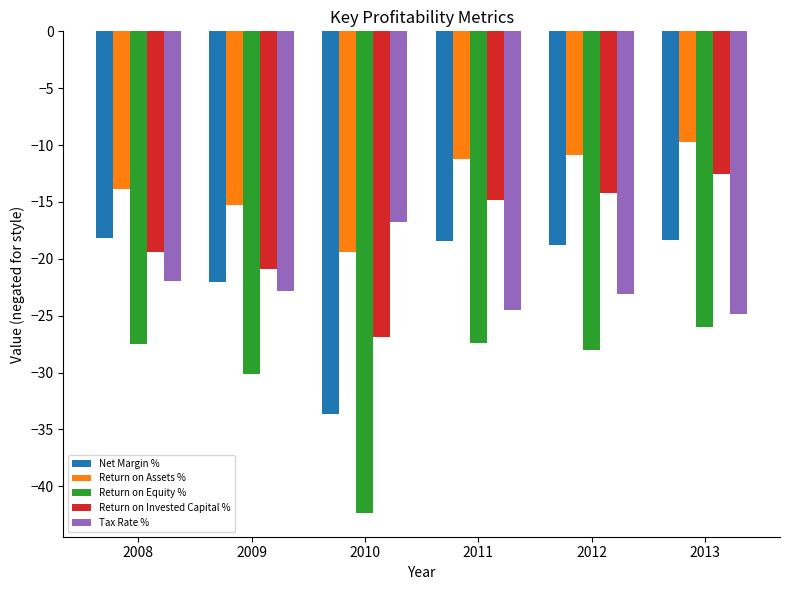

True or false: Return on Assets % has a value of -15.3 at 2009.

True